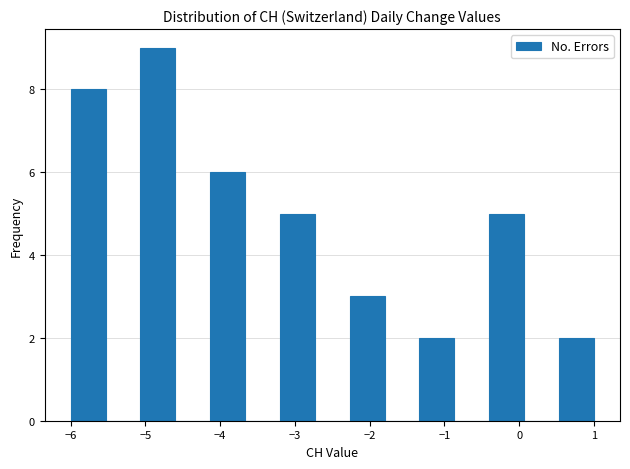

What is the height of the bar covering -1.3 to -0.9 on the x-axis? Neither the bar edges nor the heights are printed on the chart, so give them approximately, as read against the axes.

2